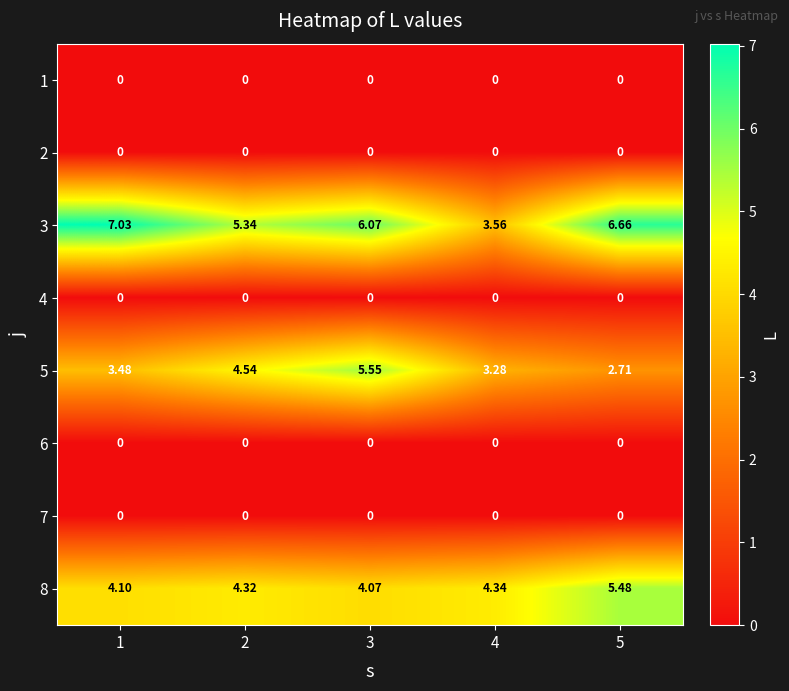

At 5, list the series in order from smallest to largest.

1, 2, 4, 6, 7, 5, 8, 3